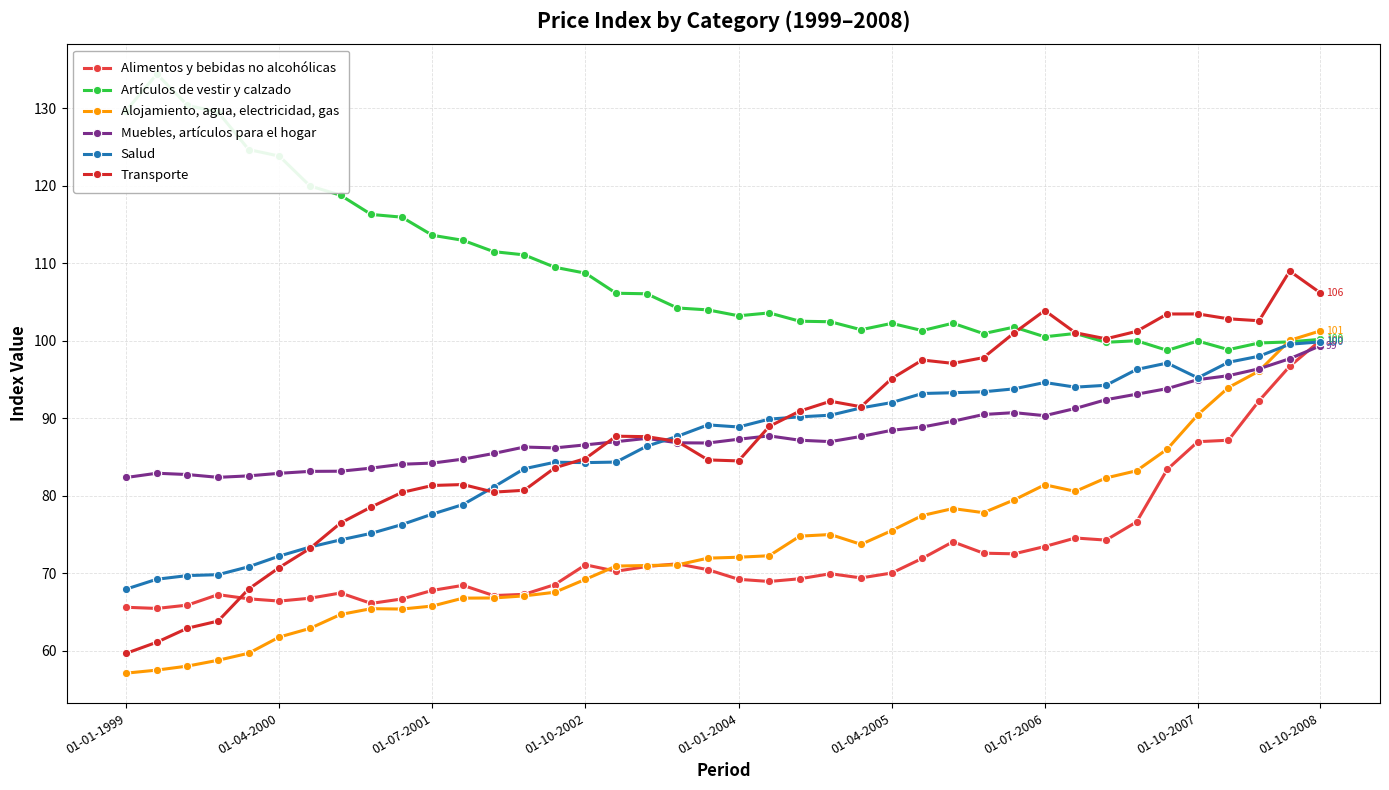

What is the highest value of the Artículos de vestir y calzado series?

134.4